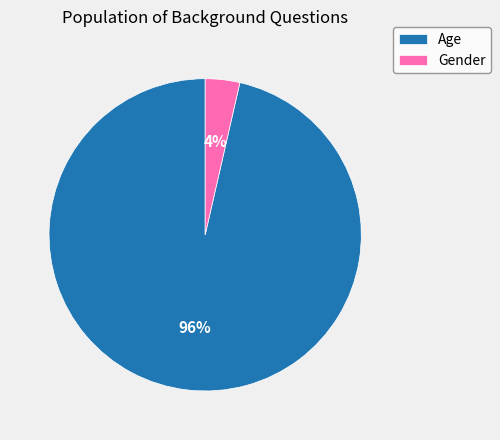

Rank the categories by value from highest to lowest.

Age, Gender